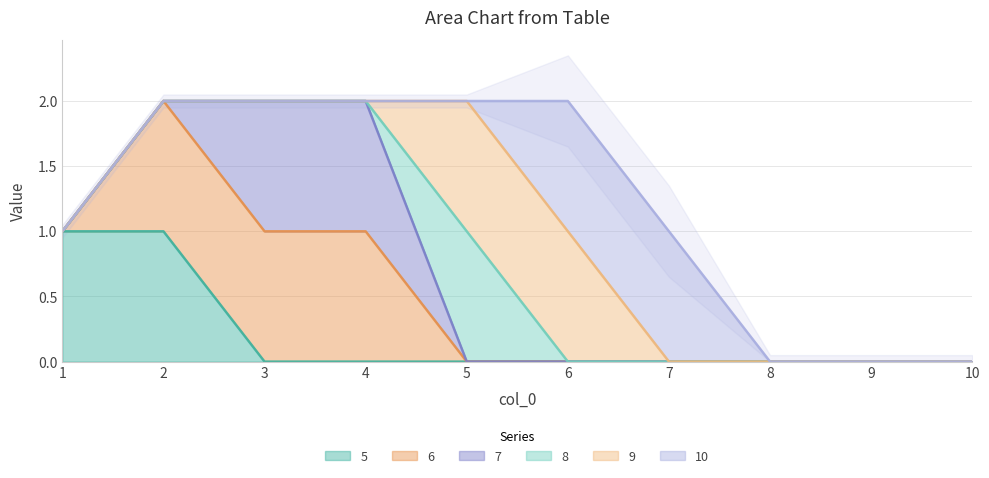

True or false: 10 and 9 intersect in this chart.

False